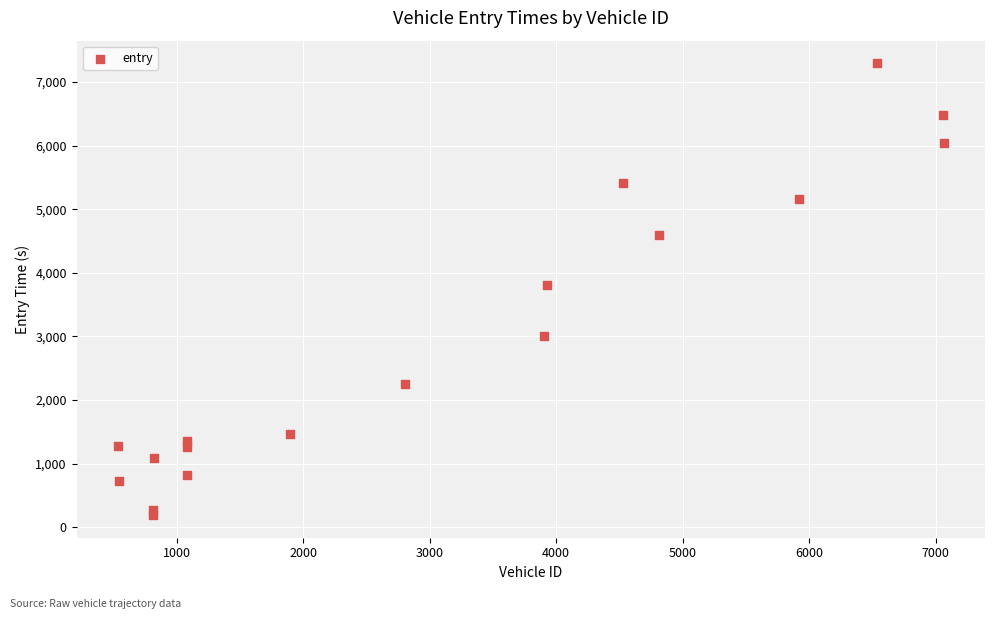

What is the range of X values (max minus min)?

6531.0